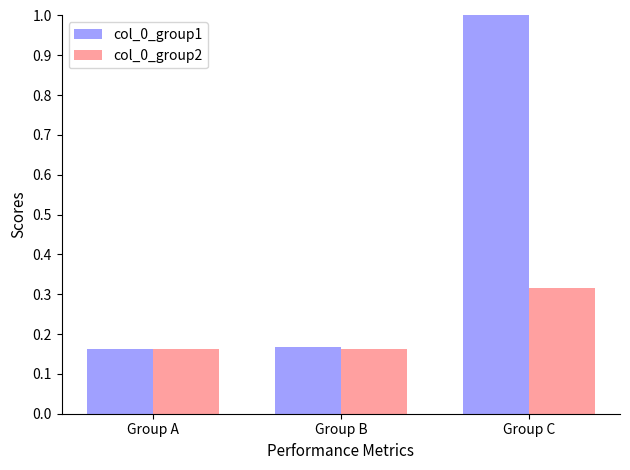

Rank the series by their maximum value, from highest to lowest.

col_0_group1, col_0_group2